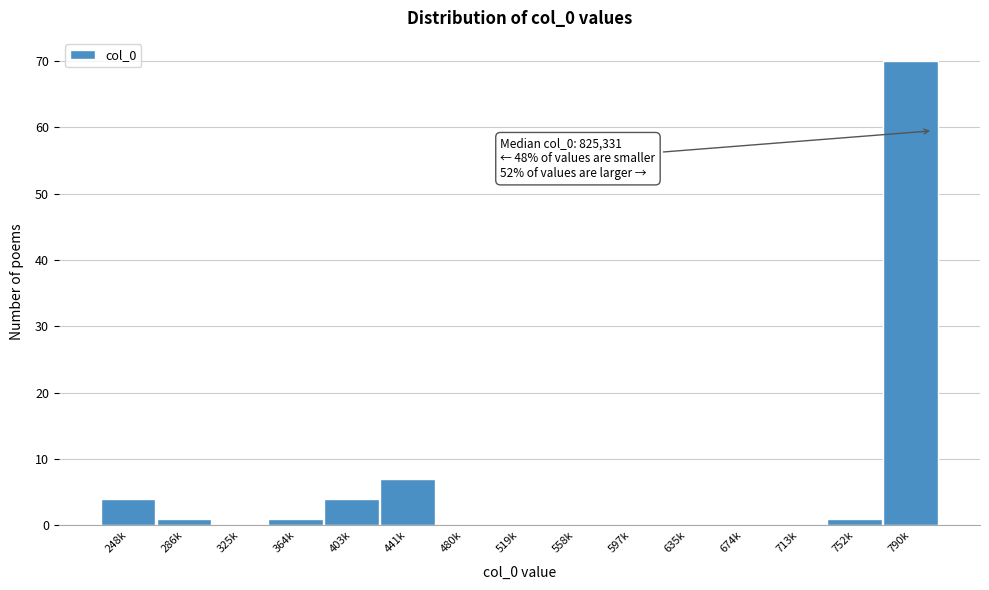

Reading right to left, extract all data points from this chart.

790k=70	752k=1	713k=0	674k=0	635k=0	597k=0	558k=0	519k=0	480k=0	441k=7	403k=4	364k=1	325k=0	286k=1	248k=4